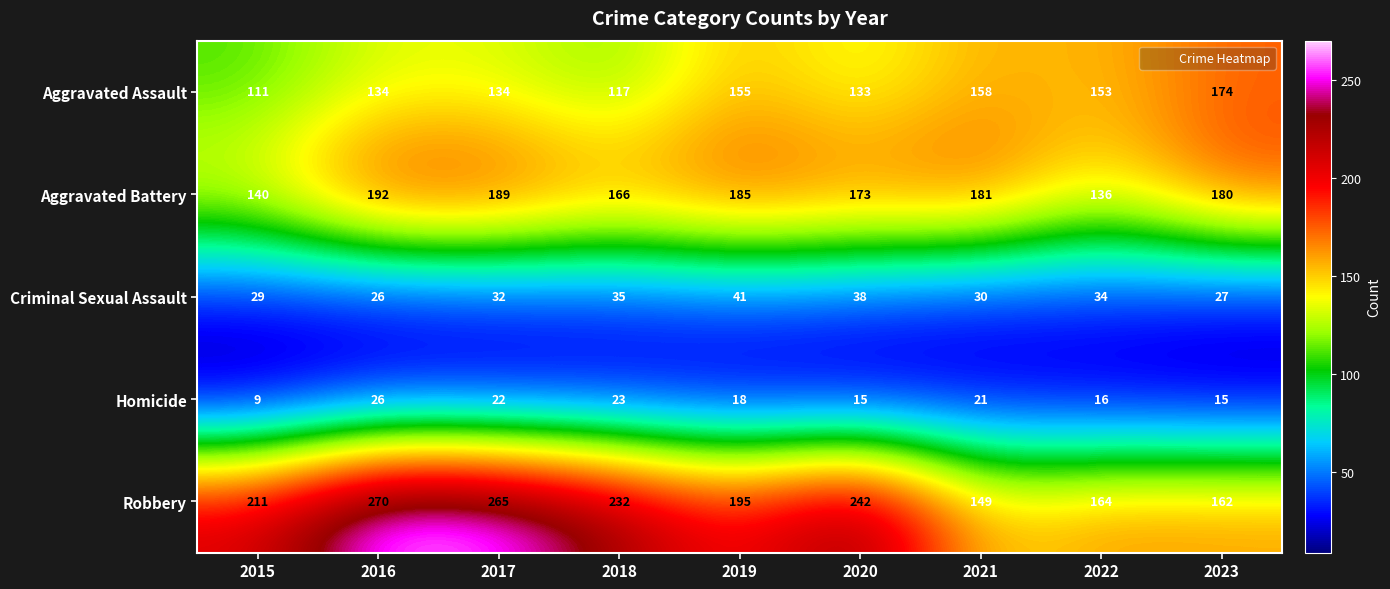

What is the maximum value for Robbery?

270